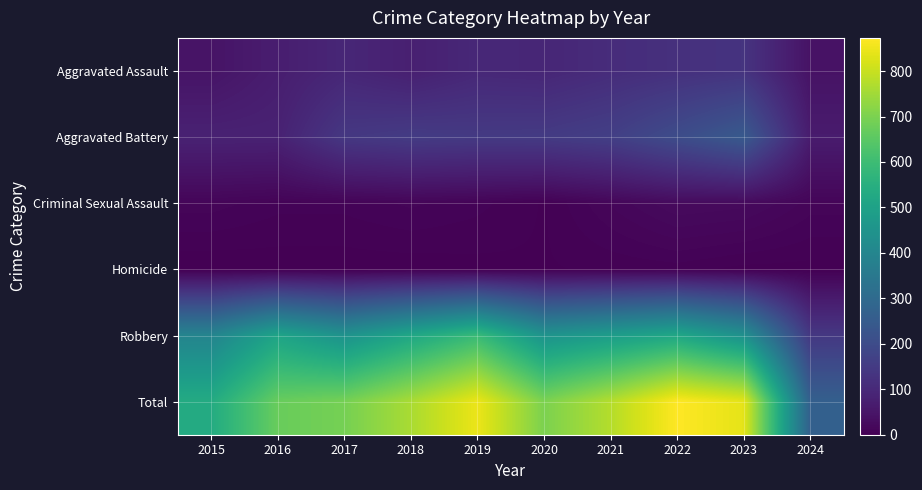

Which series has the largest total across all categories?

Total